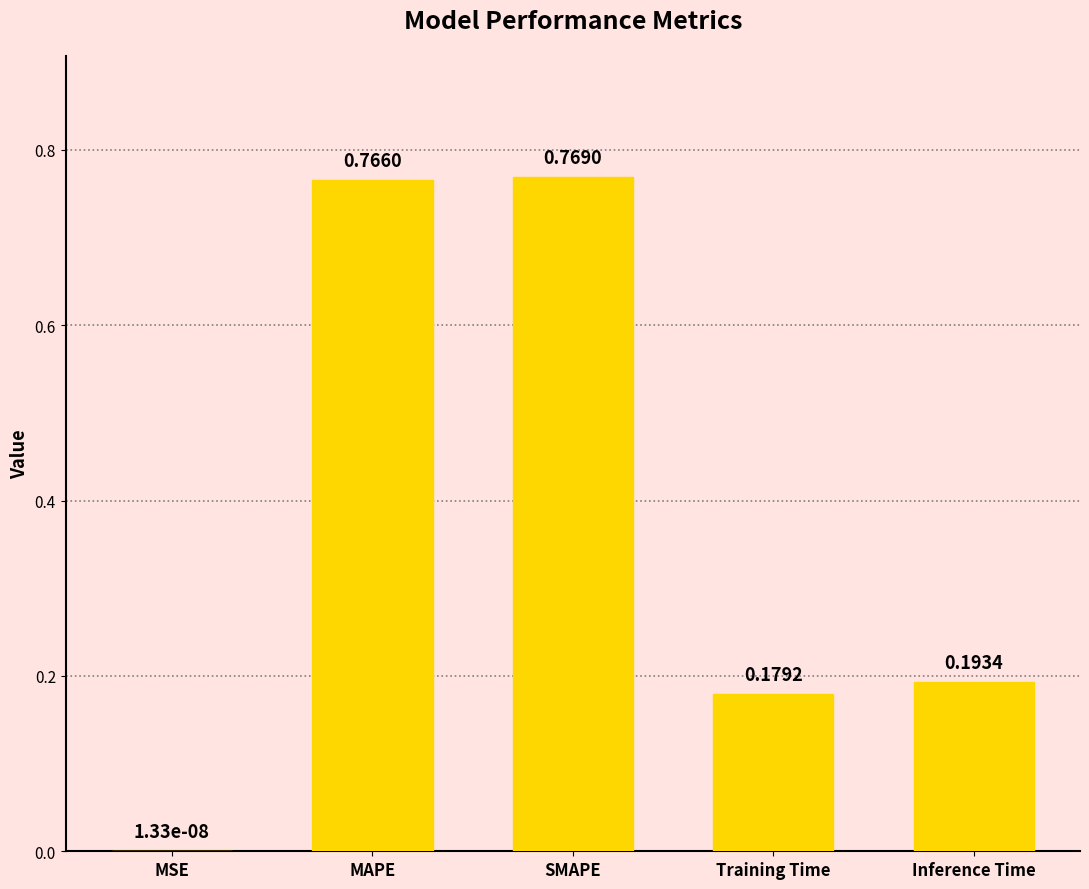

Which category has the highest value across all series?

SMAPE